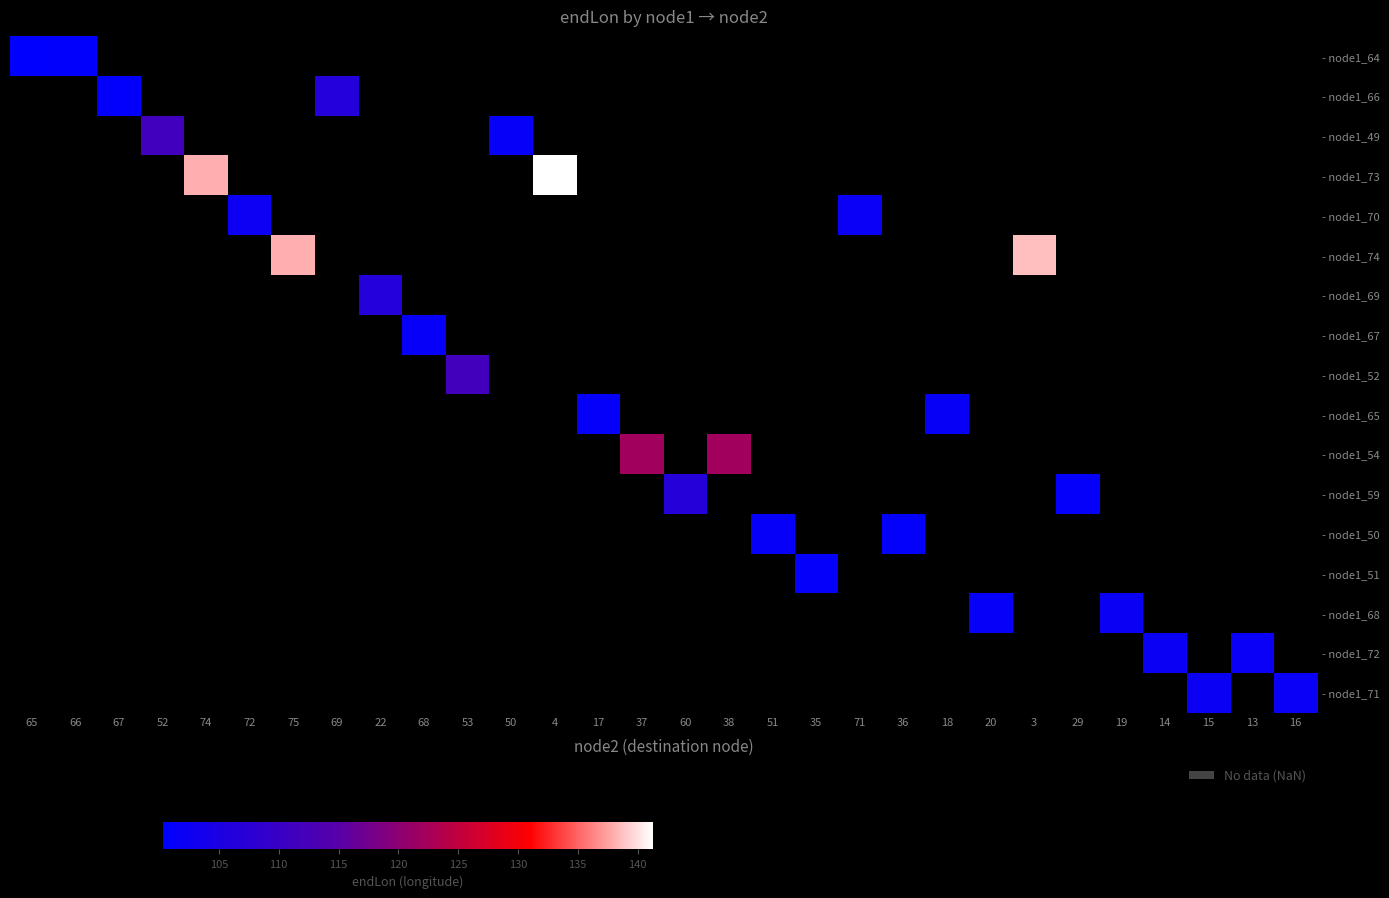

Which has a higher value, 66 or 68?

68